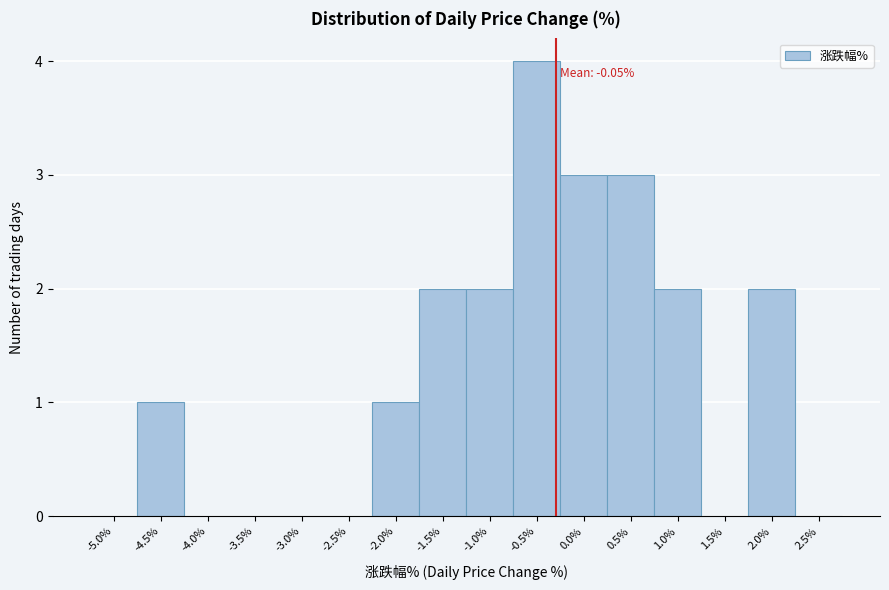

Reading right to left, list all the values displayed in this chart.

2.5%=0	2.0%=2	1.5%=0	1.0%=2	0.5%=3	0.0%=3	-0.5%=4	-1.0%=2	-1.5%=2	-2.0%=1	-2.5%=0	-3.0%=0	-3.5%=0	-4.0%=0	-4.5%=1	-5.0%=0